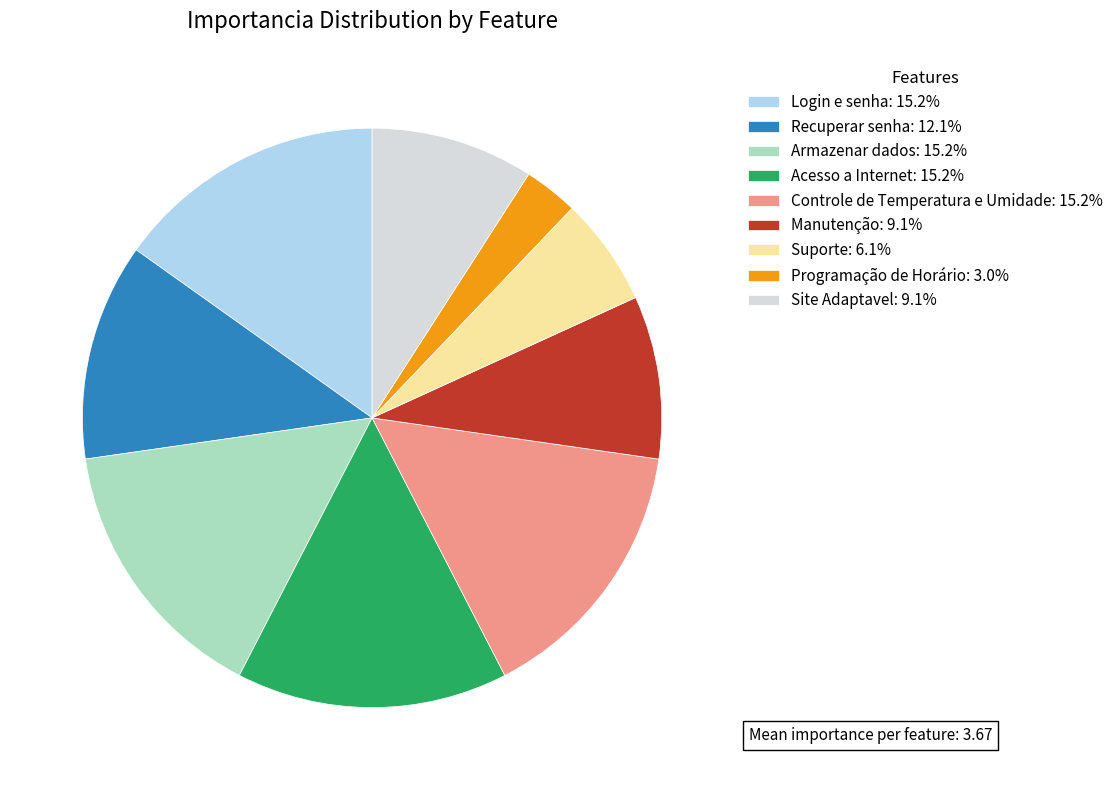

Which category has the smallest portion of the pie?

Programação de Horário